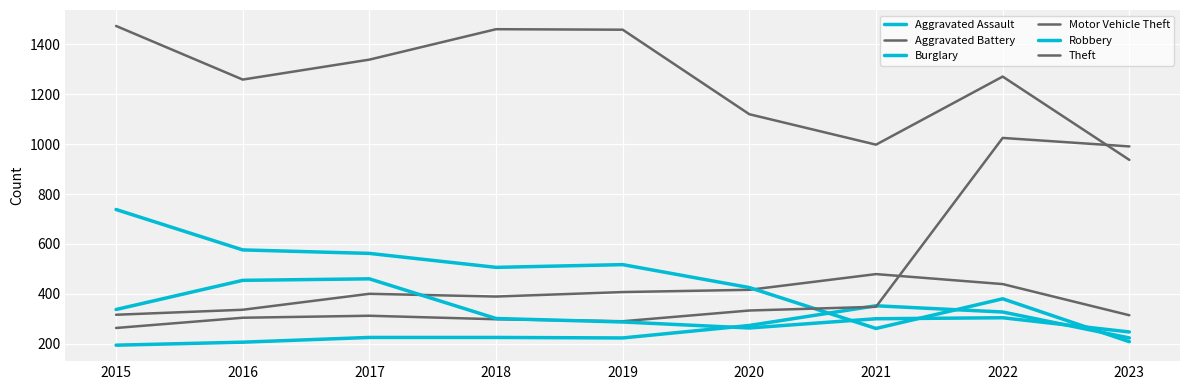

Does the chart display data point markers on the line(s)?

No